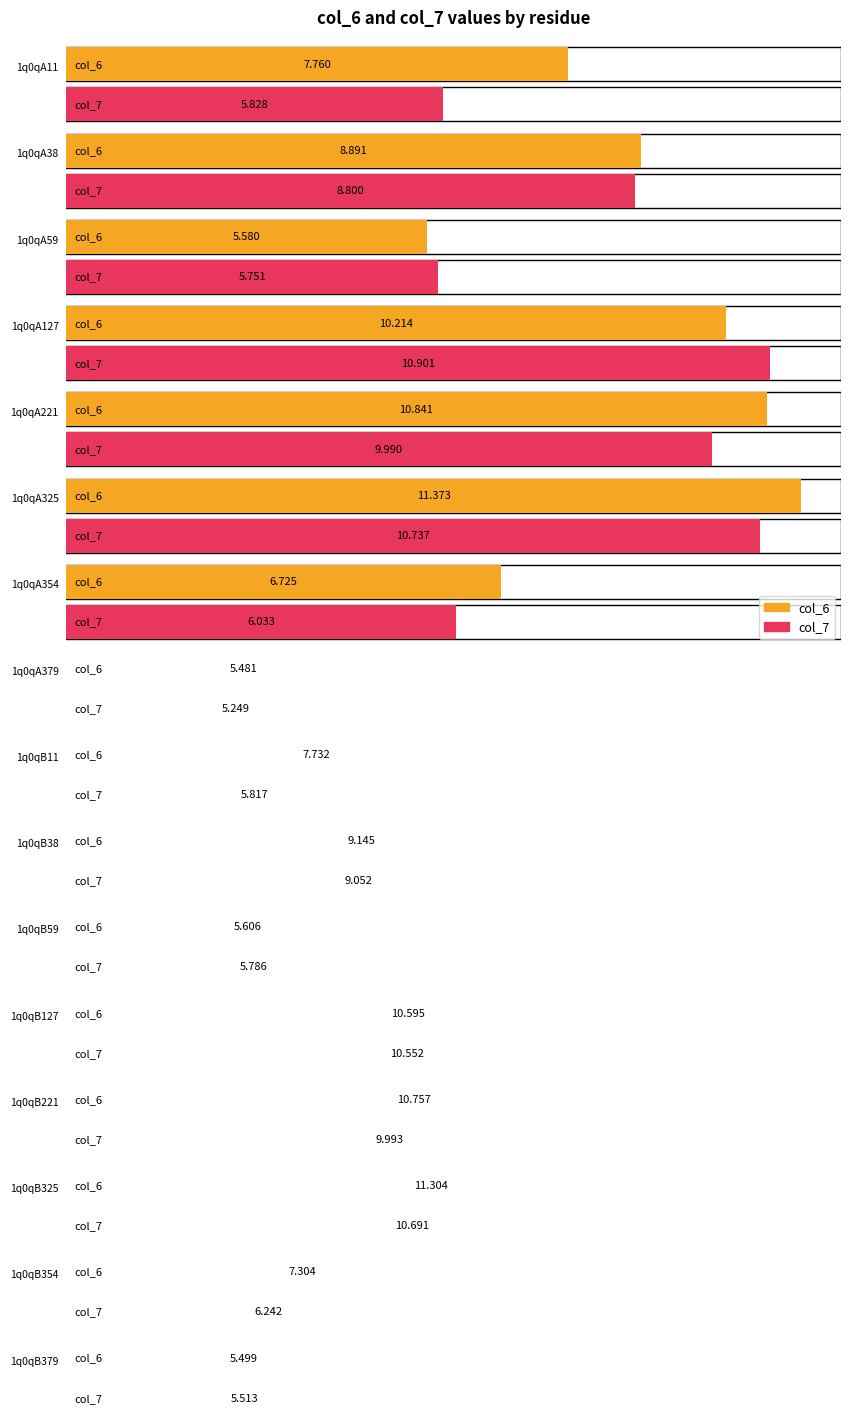

List the labels in order of col_7 value, largest first.

1q0qA127, 1q0qA325, 1q0qB325, 1q0qB127, 1q0qB221, 1q0qA221, 1q0qB38, 1q0qA38, 1q0qB354, 1q0qA354, 1q0qA11, 1q0qB11, 1q0qB59, 1q0qA59, 1q0qB379, 1q0qA379